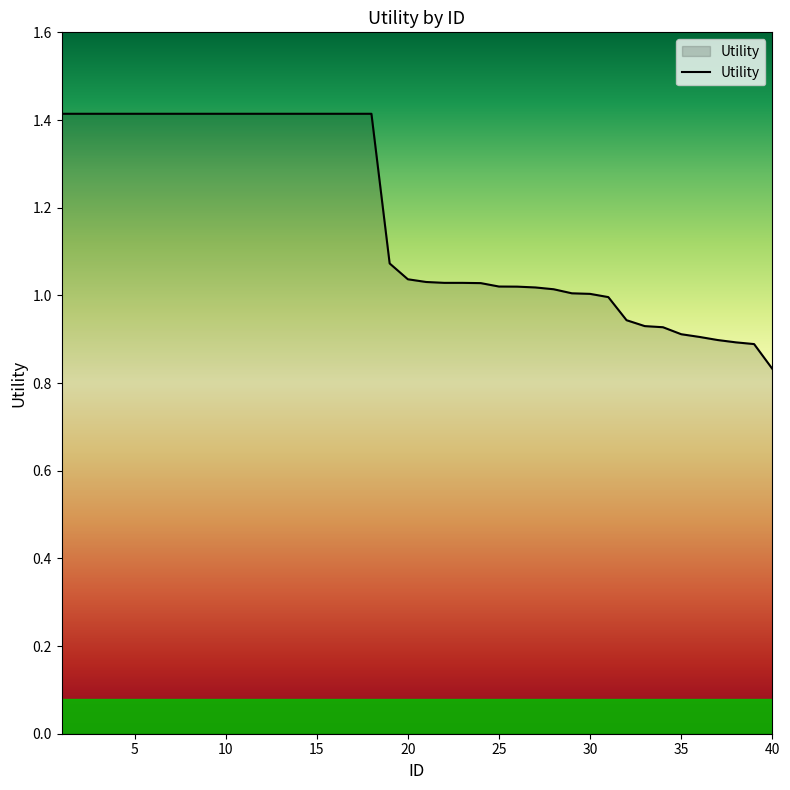

What is the maximum value shown in the chart?

1.4